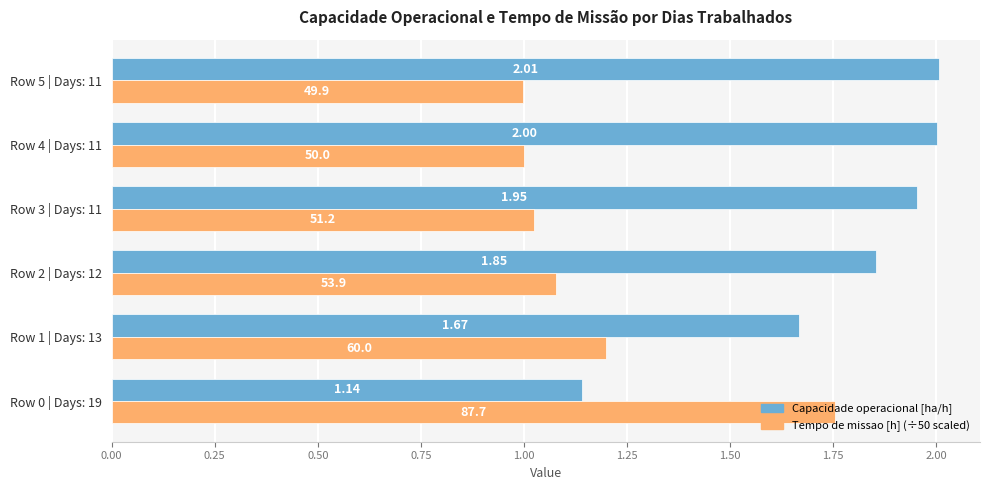

What is the spread (max minus min) of values at Row 2 | Days: 12?

0.8